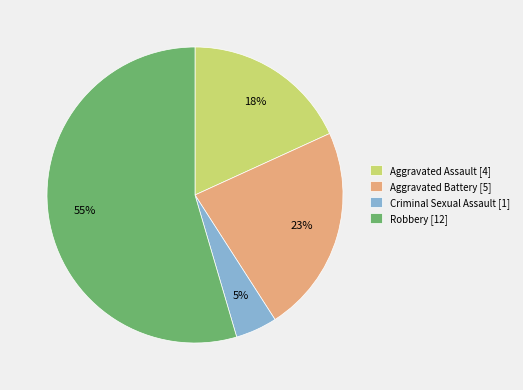

Which category has the smallest portion of the pie?

Criminal Sexual Assault